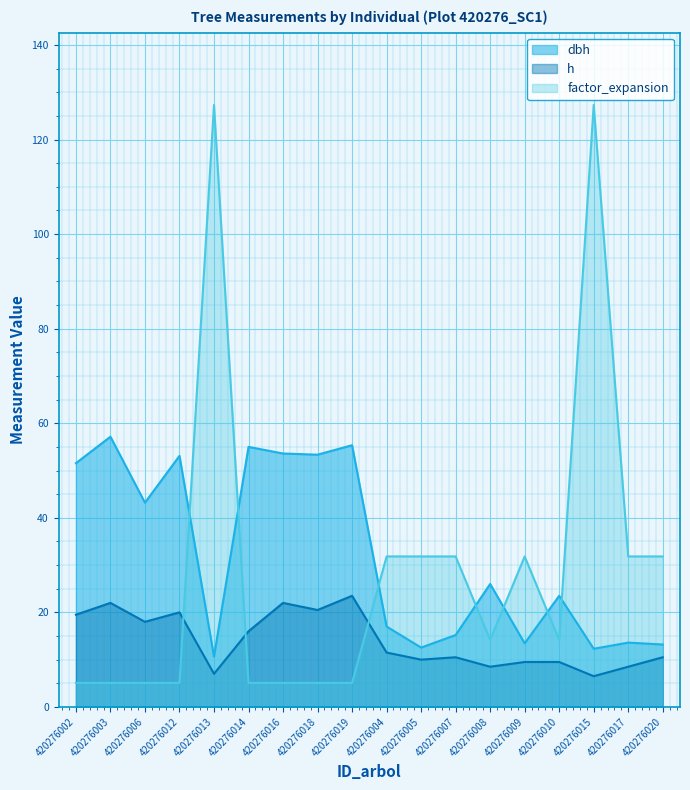

True or false: h and dbh intersect in this chart.

False